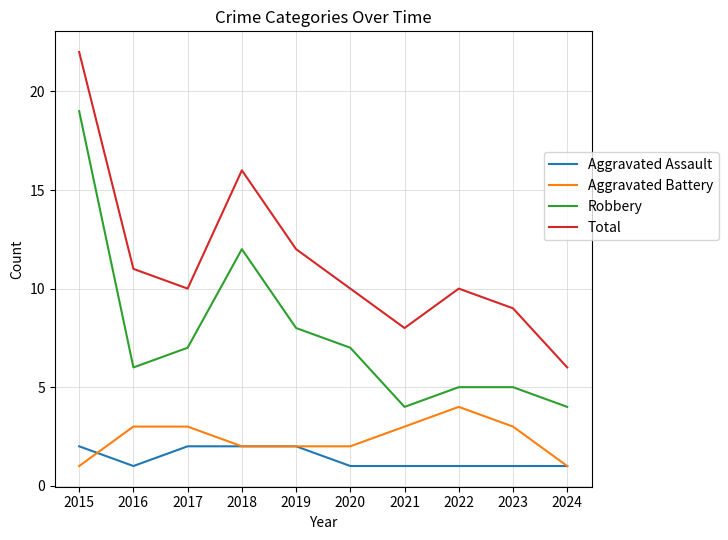

At 2022, list the series in order from largest to smallest.

Total, Robbery, Aggravated Battery, Aggravated Assault